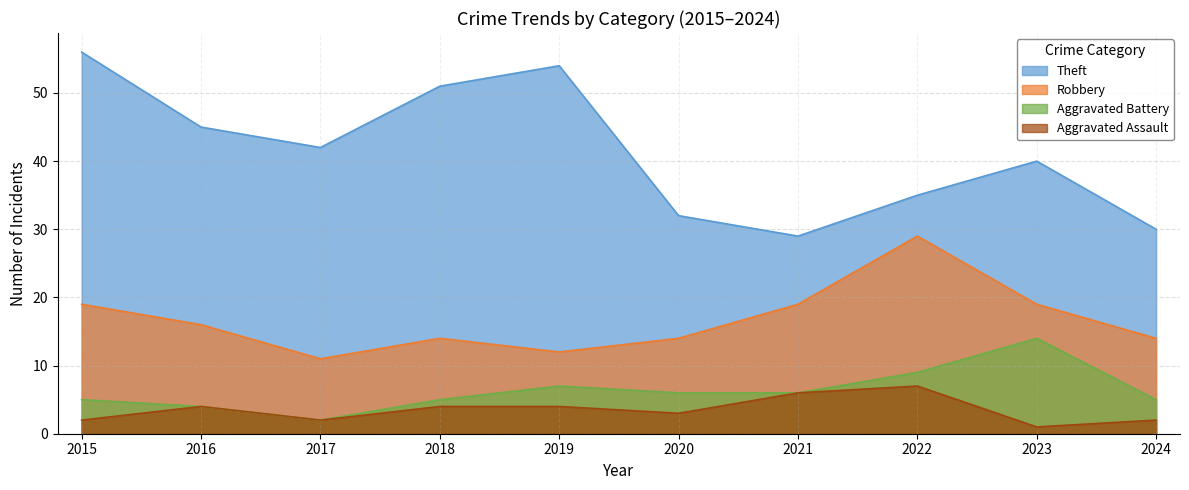

What is the smallest value displayed?

1